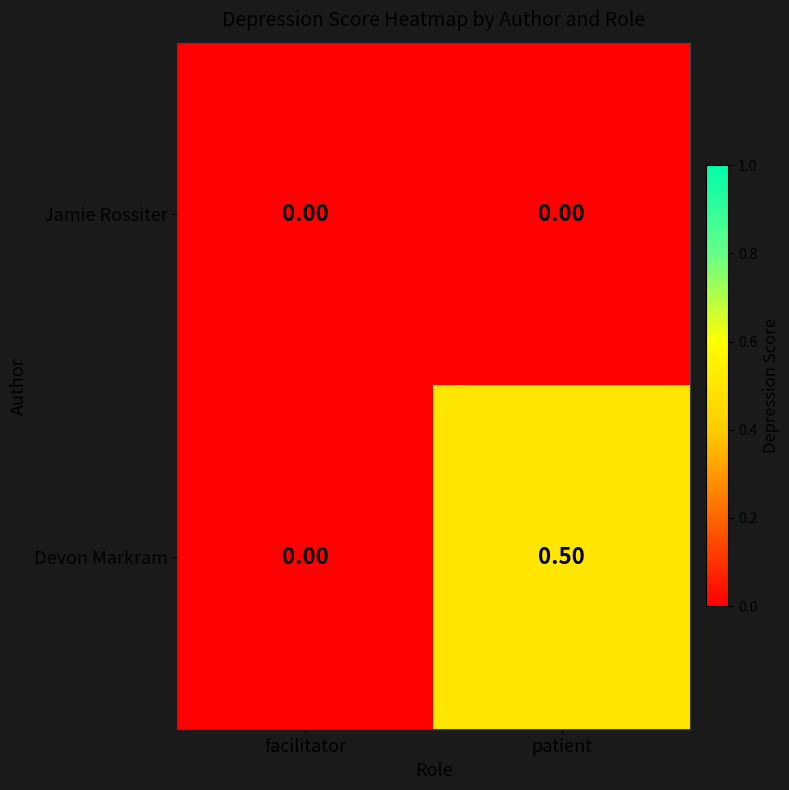

Which label corresponds to the largest value in the chart?

patient